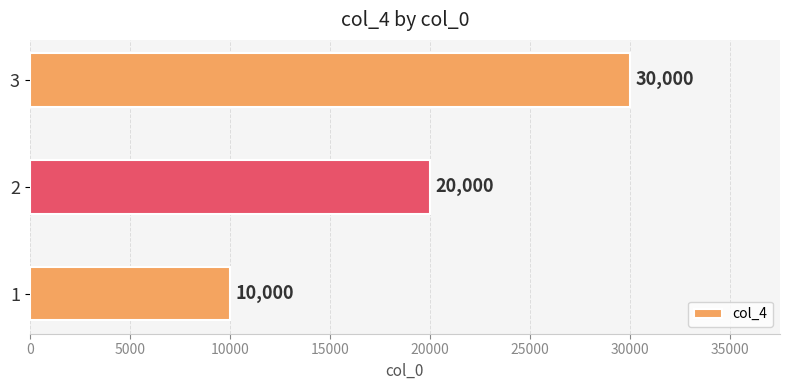

The chart shows a value of 48502 at 3. True or false?

False